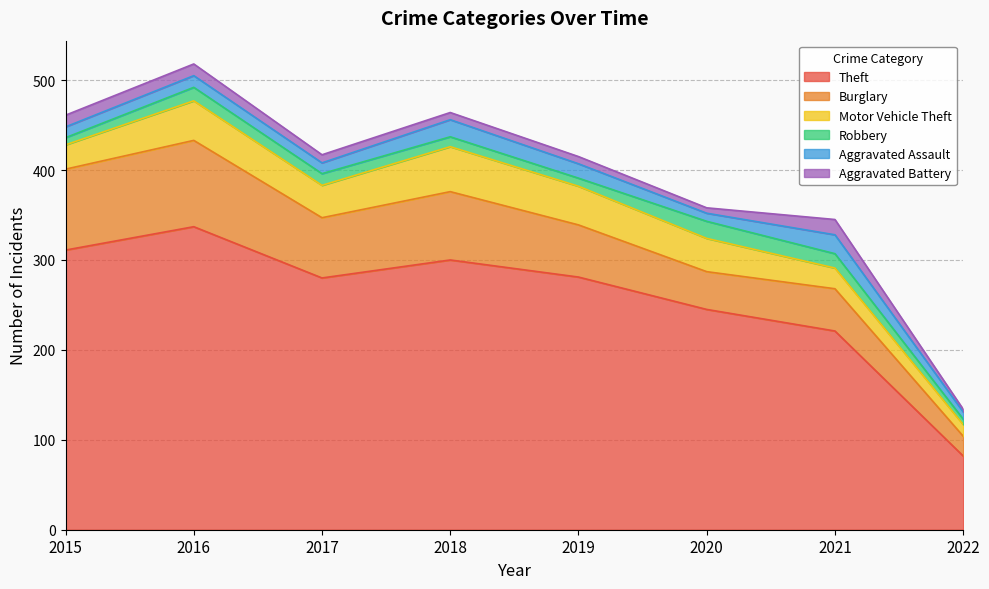

Which series changed the most between 2017 and 2021?

Theft